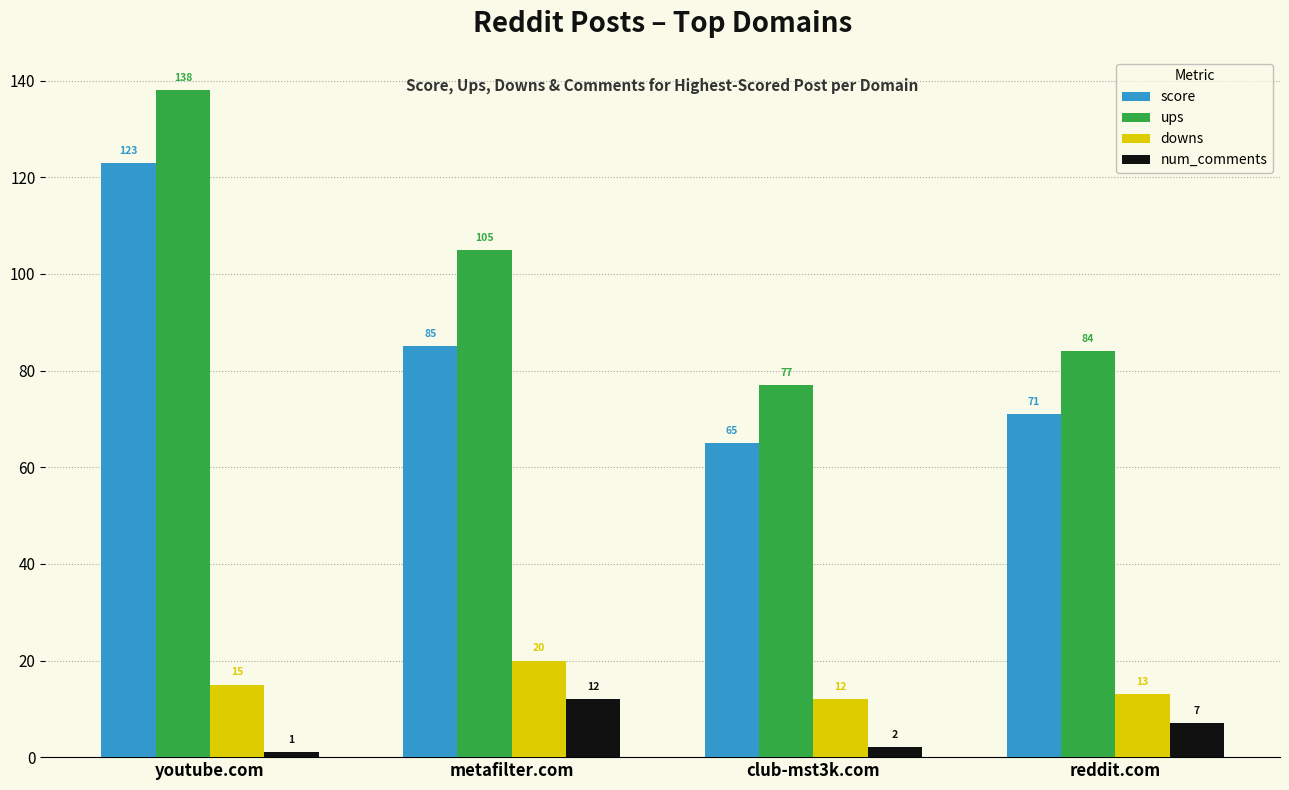

Which series has the widest spread of values?

ups